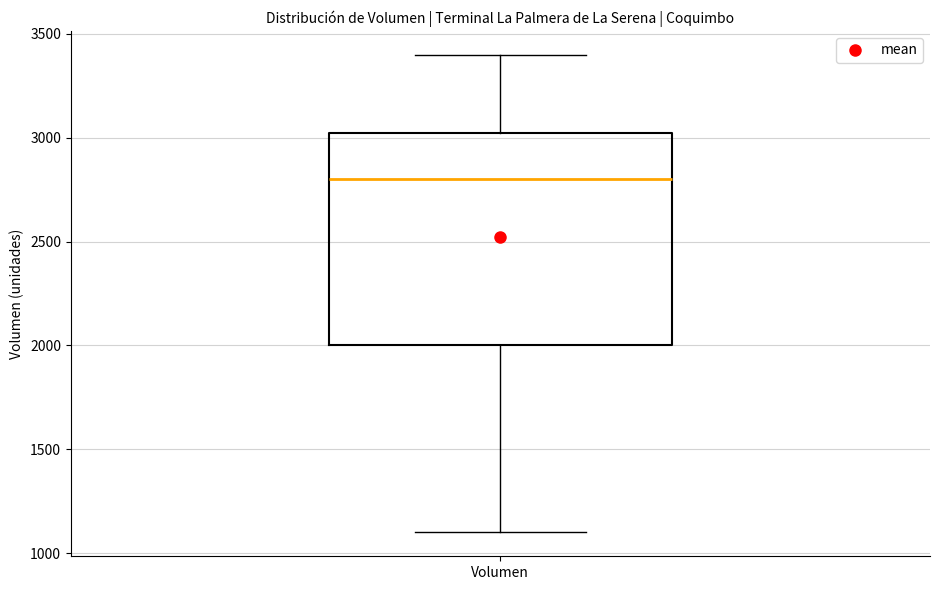

Read this box plot against the y-axis: the position of the median line, the range covered by the box, and the ends of both whiskers. The values are not printed on the chart, so give them approximately, as read against the axis.

median 2800, box 2000 to 3050, whiskers 1100 to 3400